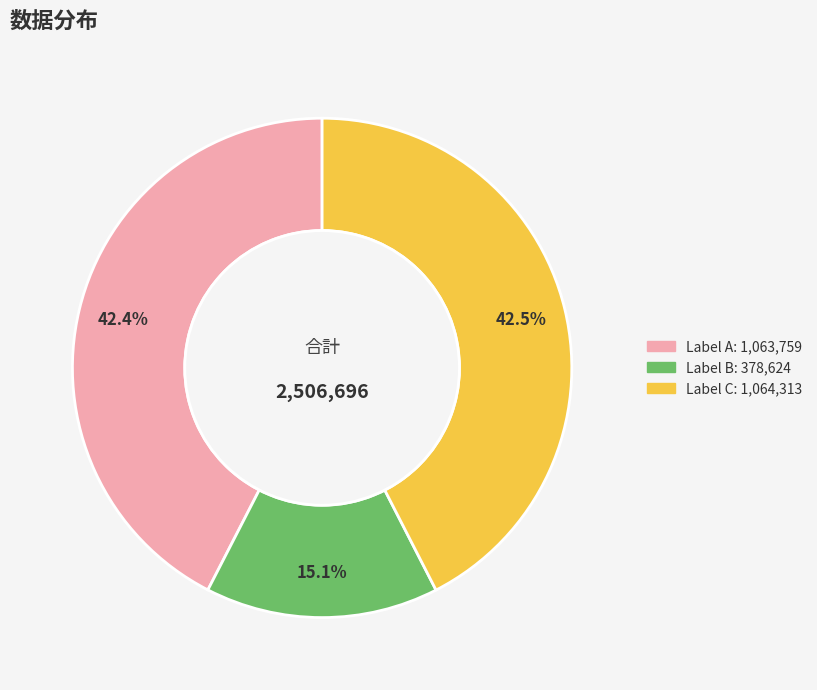

Is there any slice that represents more than half of the pie?

No